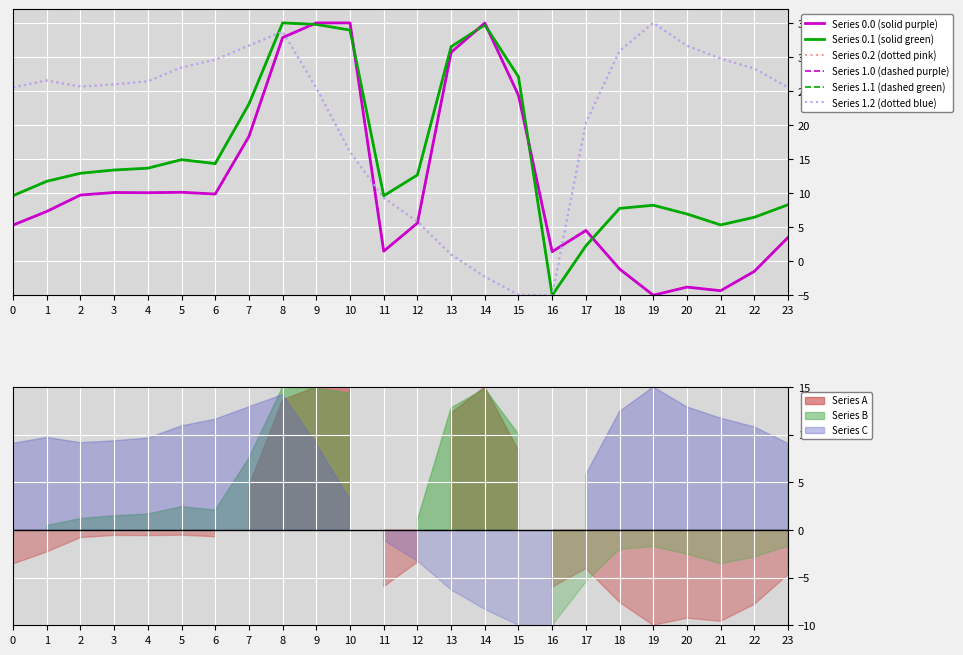

How many lines are shown in the chart?

6